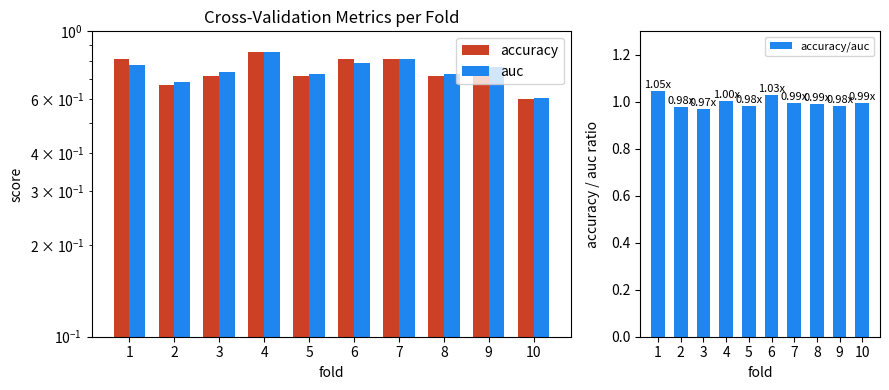

Reading left to right, list all the values displayed in this chart.

accuracy: 1=0.8	2=0.7	3=0.7	4=0.9	5=0.7	6=0.8	7=0.8	8=0.7	9=0.8	10=0.6
auc: 1=0.8	2=0.7	3=0.7	4=0.9	5=0.7	6=0.8	7=0.8	8=0.7	9=0.8	10=0.6
accuracy/auc: 1=1.0	2=1.0	3=1.0	4=1.0	5=1.0	6=1.0	7=1.0	8=1.0	9=1.0	10=1.0